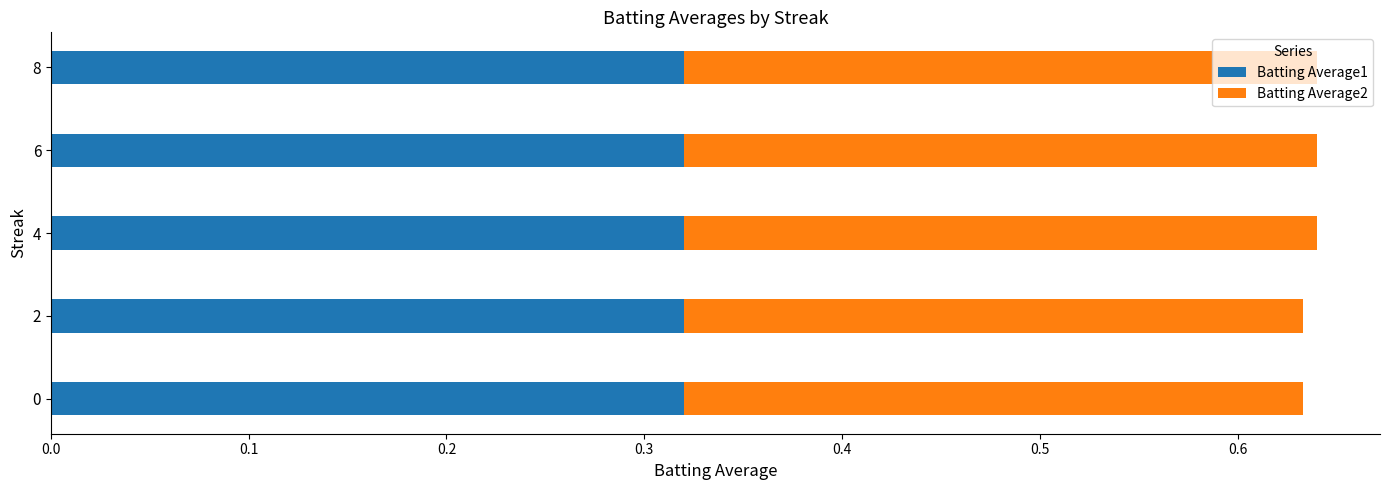

True or false: Batting Average1 has a value of 0.2 at 0.

False